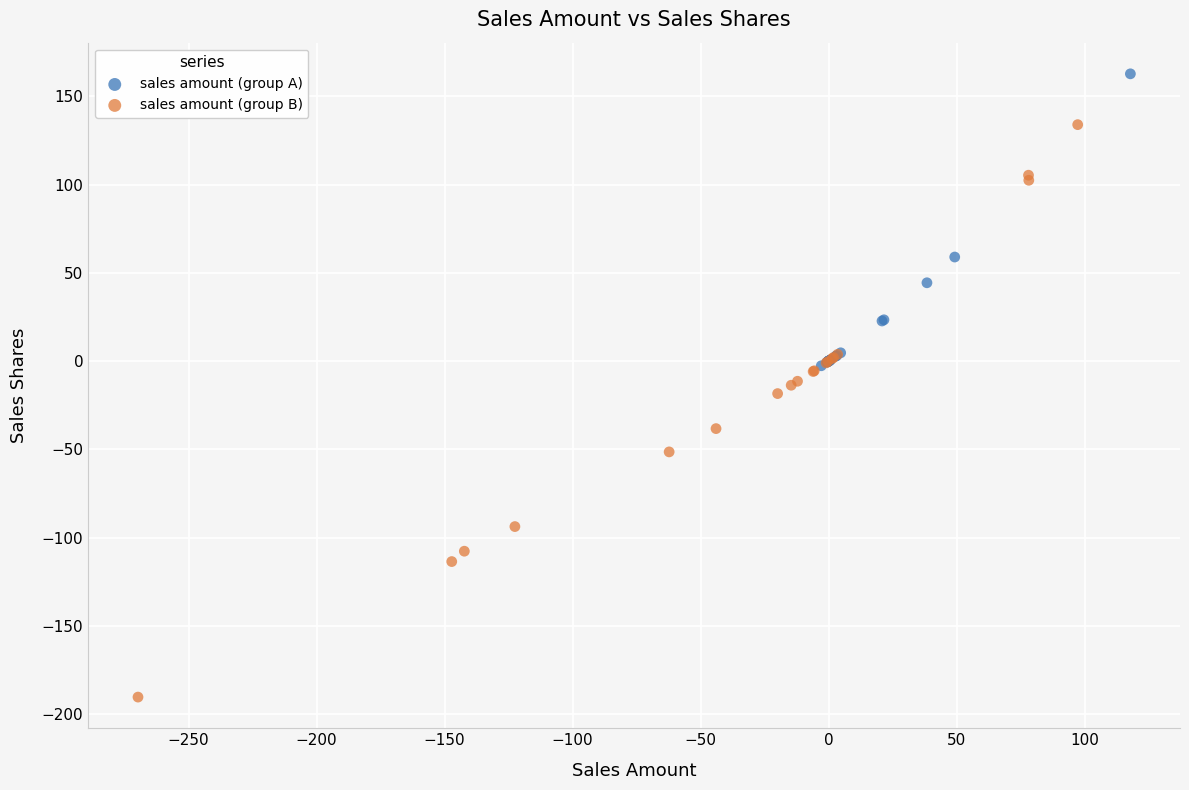

Which series has the widest spread of Y values?

sales amount (group B)